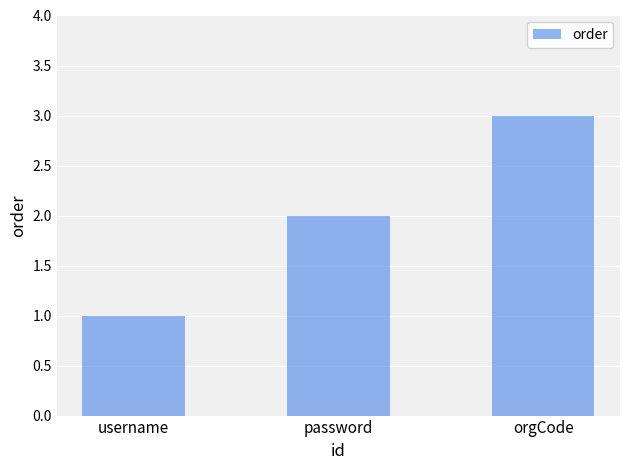

What is the minimum value shown in the chart?

1